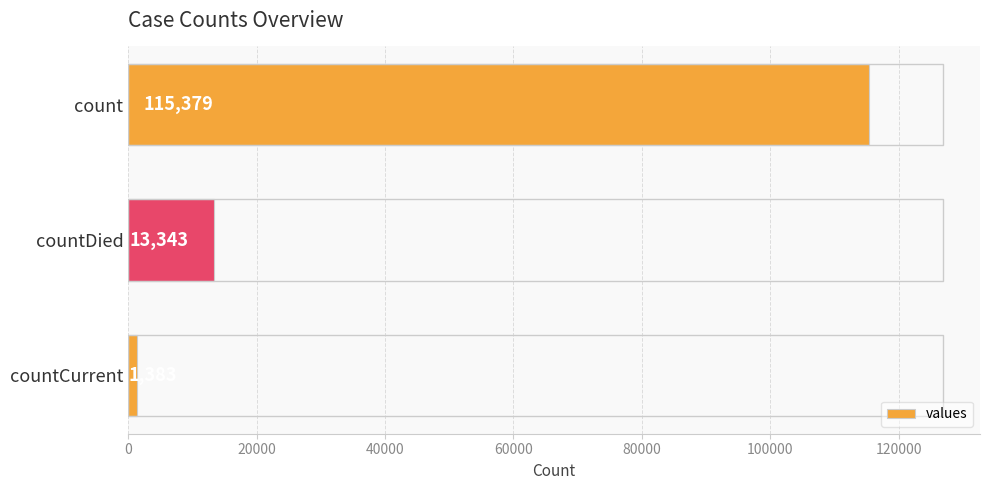

What is the approximate value at countCurrent, to the nearest 50?

1400